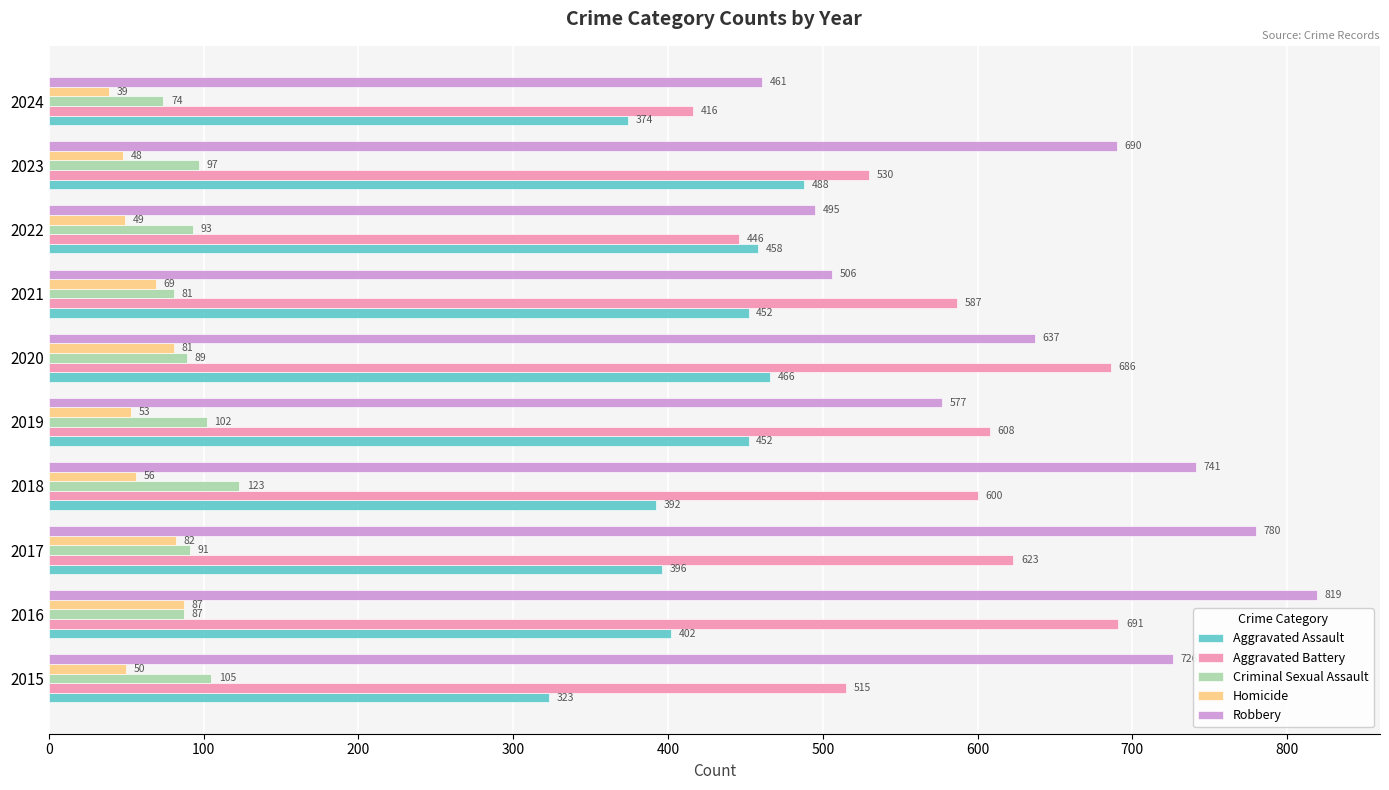

What is the difference between the Aggravated Battery values at 2019 and 2017?

15